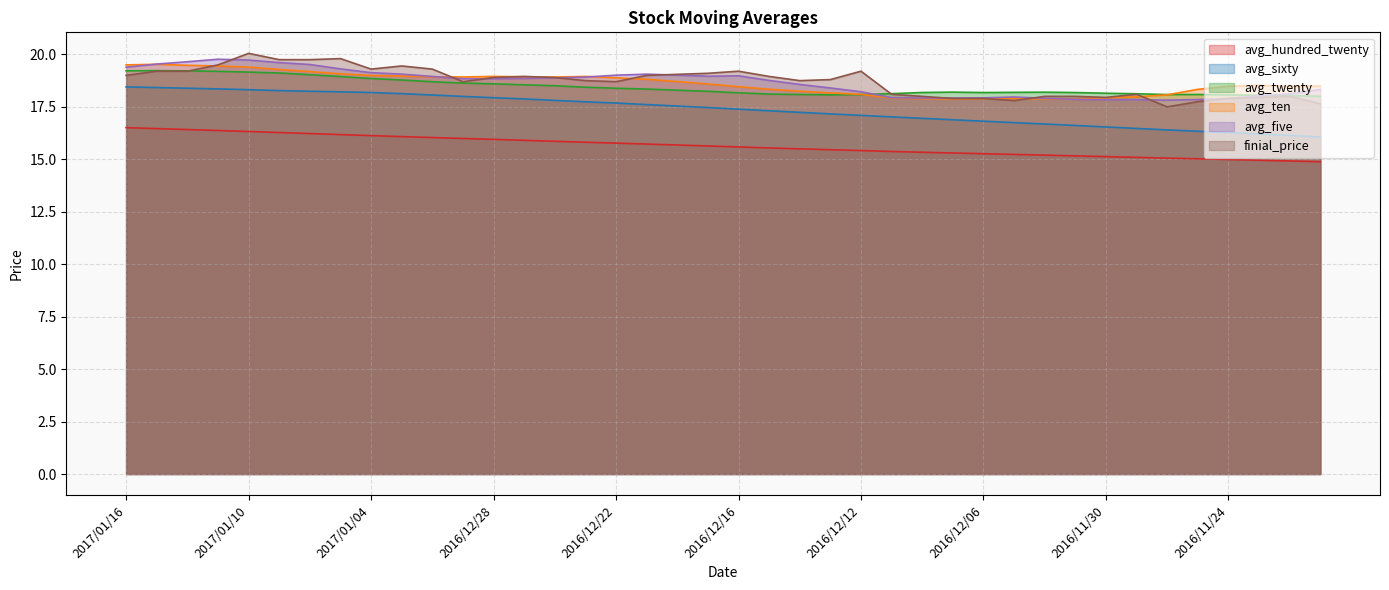

What is the value of the avg_twenty point at the 29th from the left?

18.2